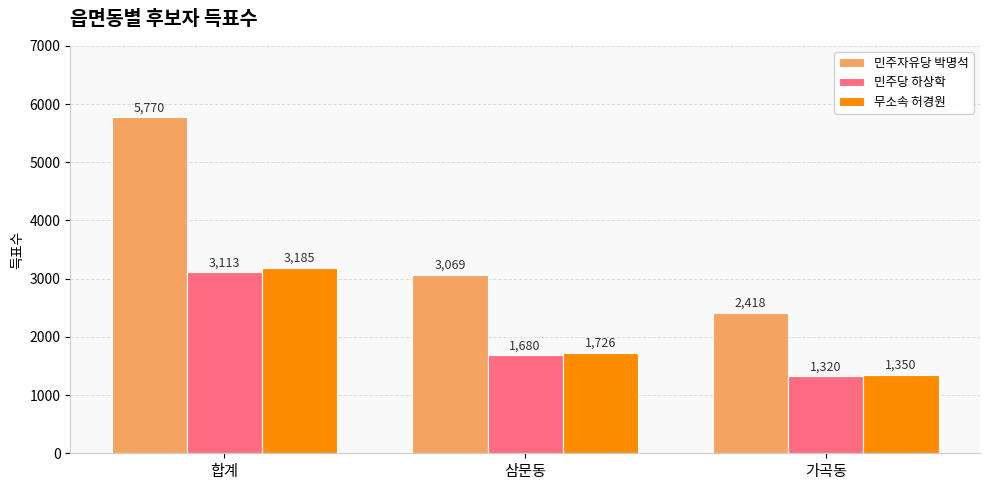

What is the label of the 1st bar from the left?

합계